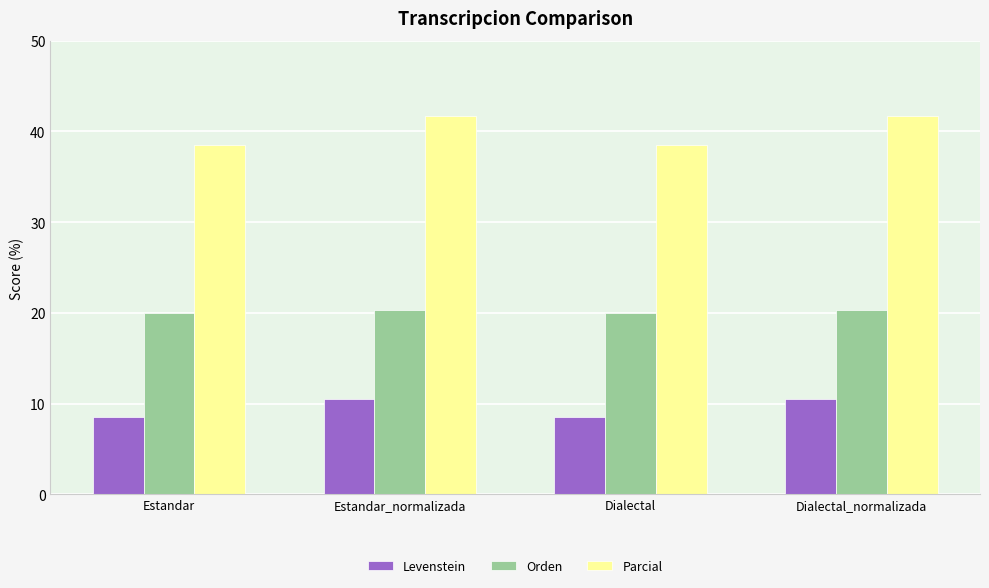

Read the Orden value at Estandar.

20.0